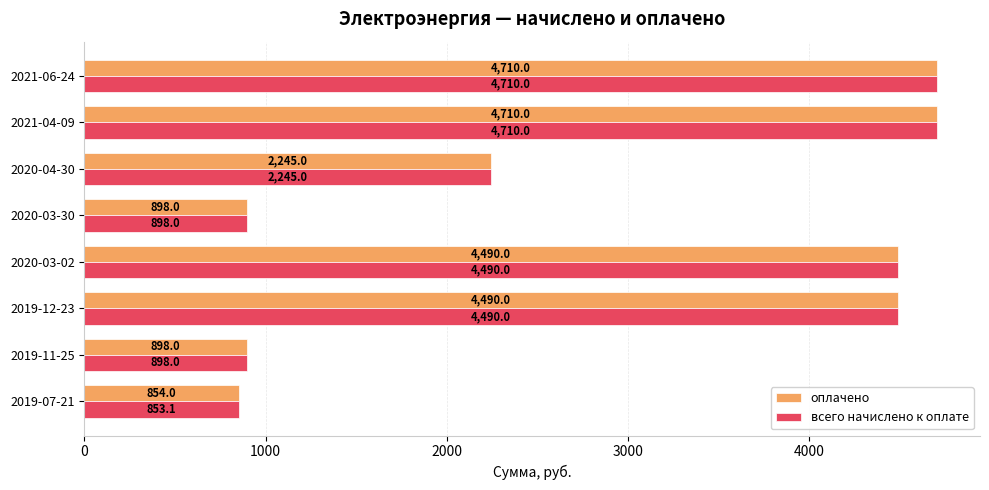

List the series in order of their overall mean, lowest first.

всего начислено к оплате, оплачено